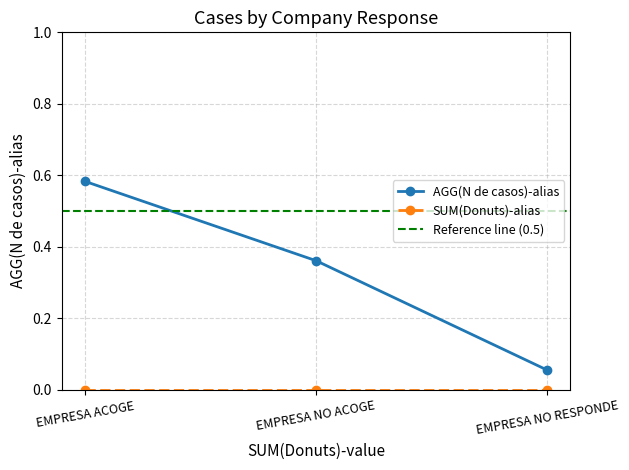

What value does the data have at EMPRESA ACOGE?

0.6